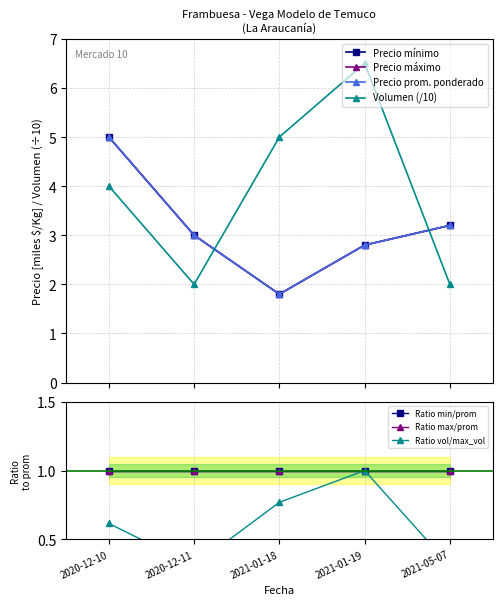

What is the sum of all Precio minimo values?

15.8